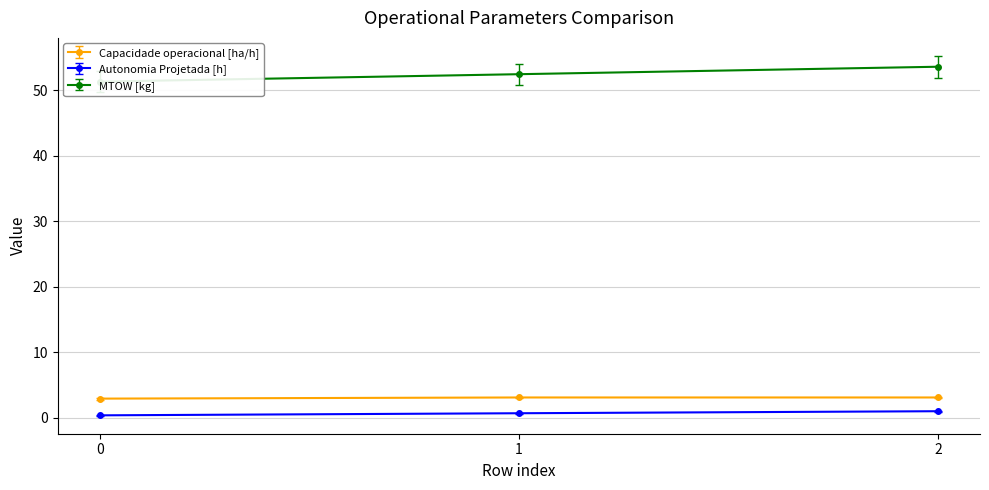

Count the number of data series in this chart.

3